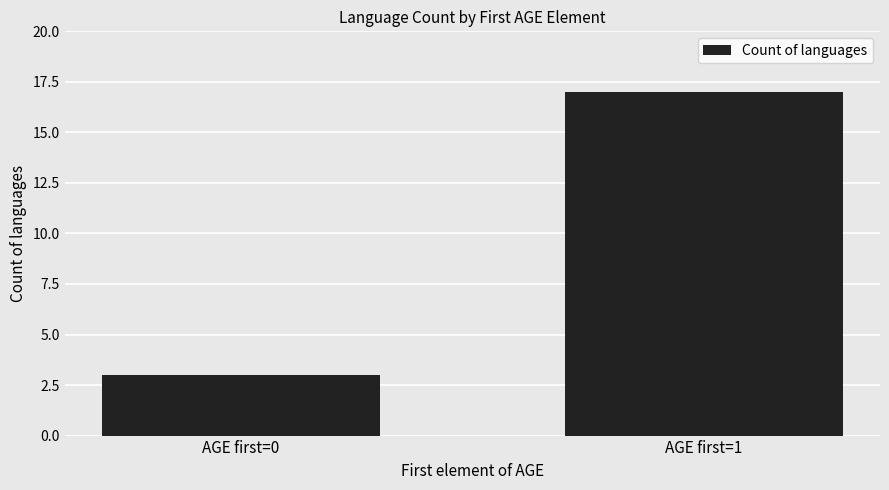

What is the change in value from AGE first=0 to AGE first=1?

+14